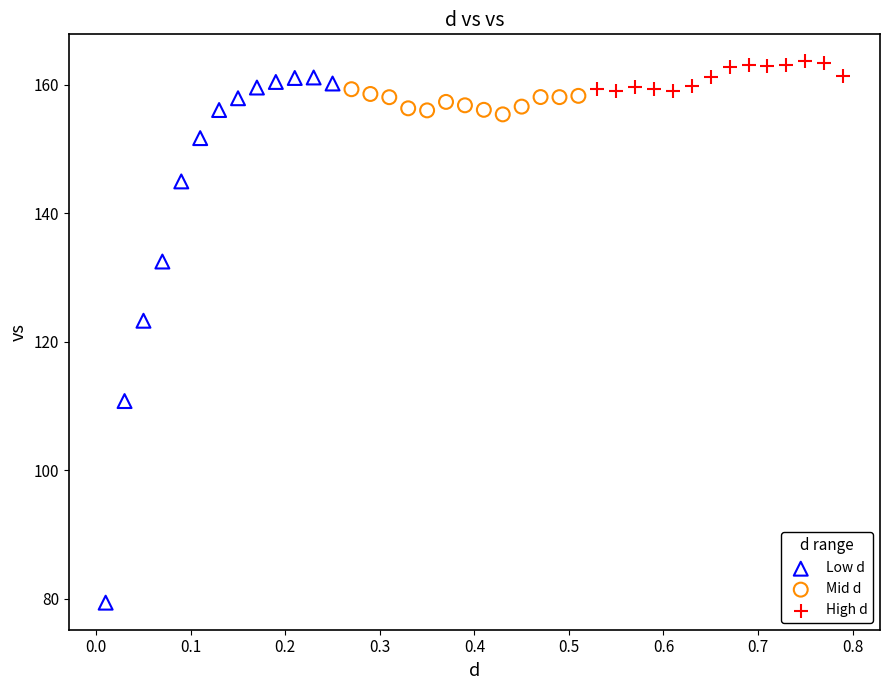

Which series has the largest Y range (max minus min)?

Low d